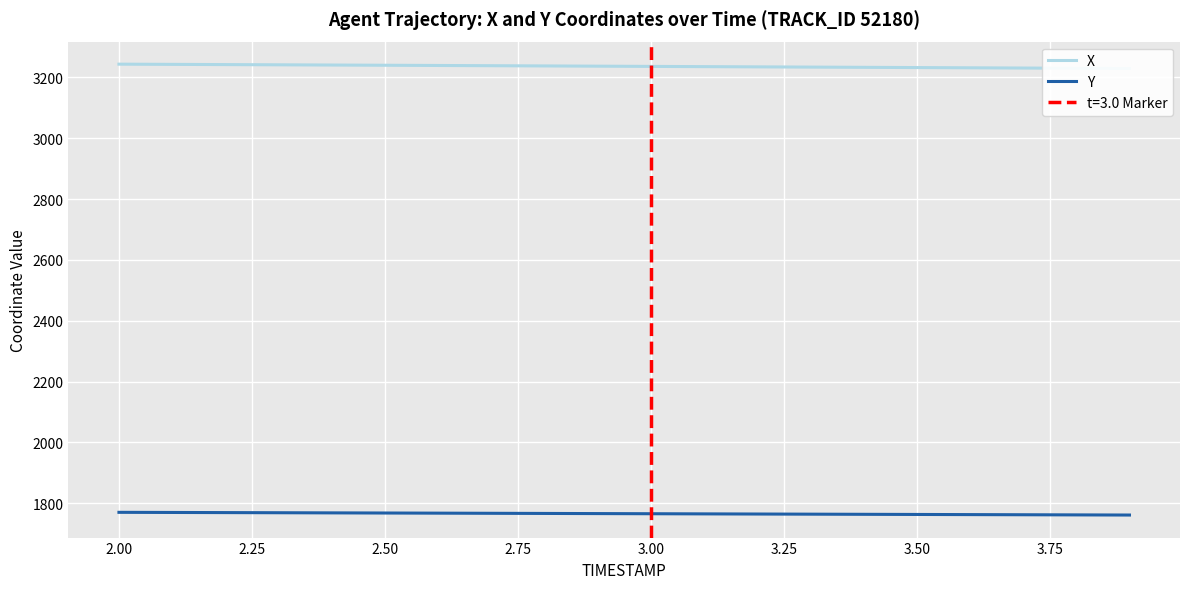

What is the average value of the X series?

3236.6